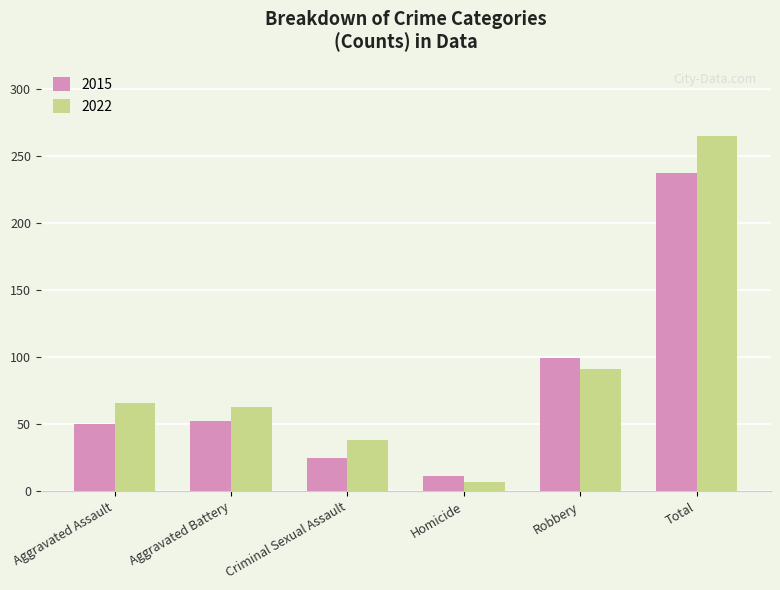

What is the total value across all series at Homicide?

18